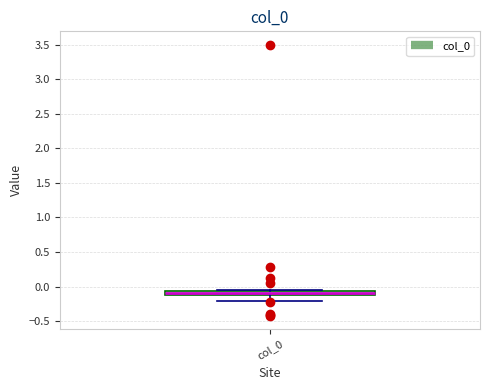

Where is the lower edge of the box for col_0 on the y-axis? The values are not printed on the chart, so give them approximately, as read against the axis.

-0.10